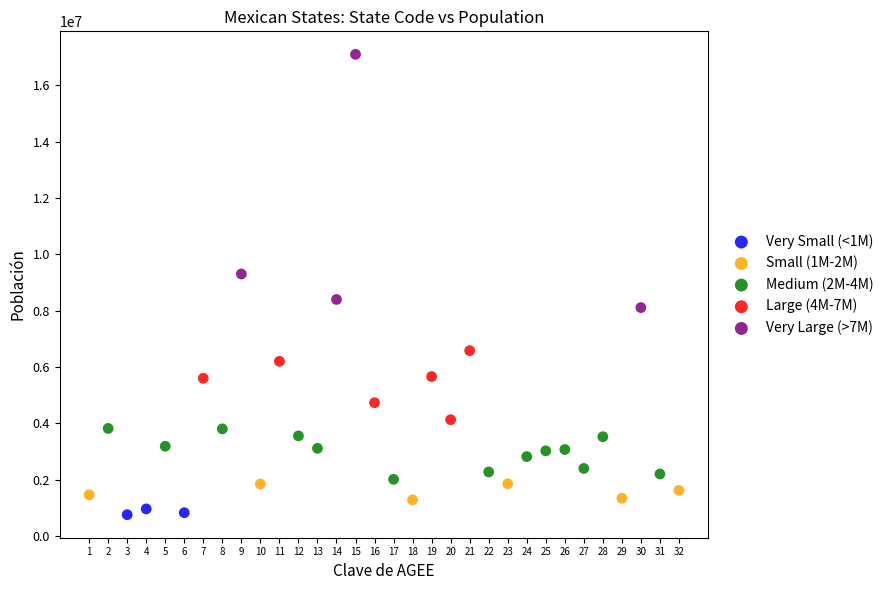

Which series reaches the maximum Y coordinate?

Very Large (>7M)